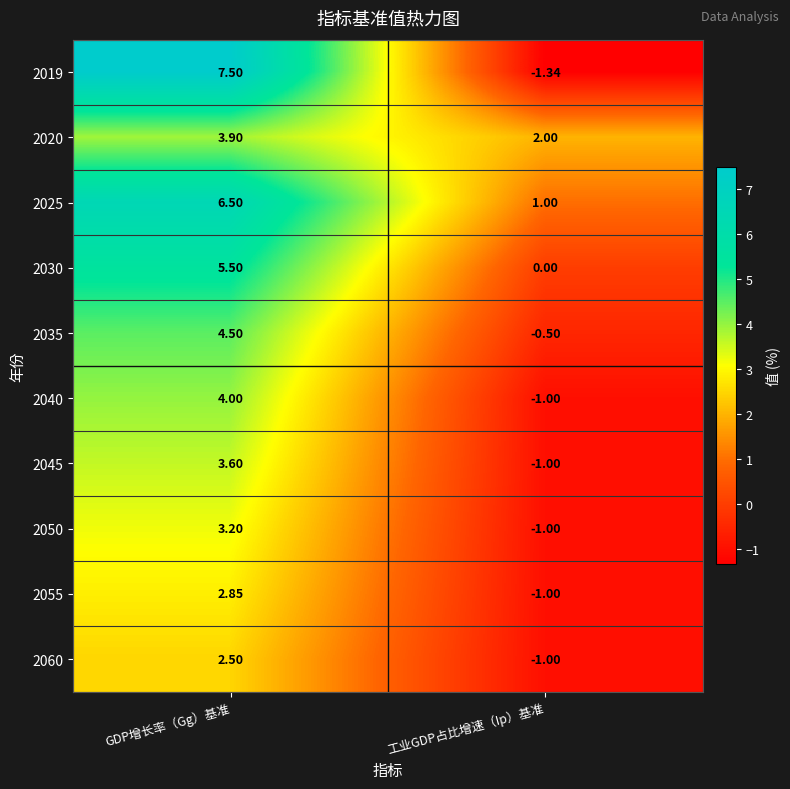

At which label is 2055 closest to 0?

工业GDP占比增速（Ip）基准